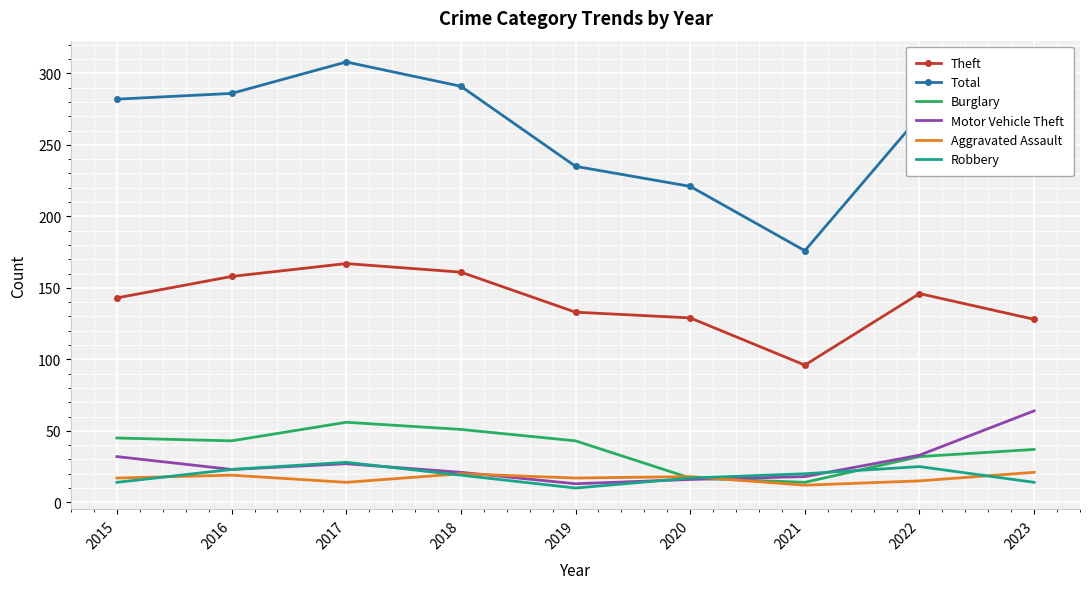

Between 2018 and 2020, which series saw the biggest shift?

Total